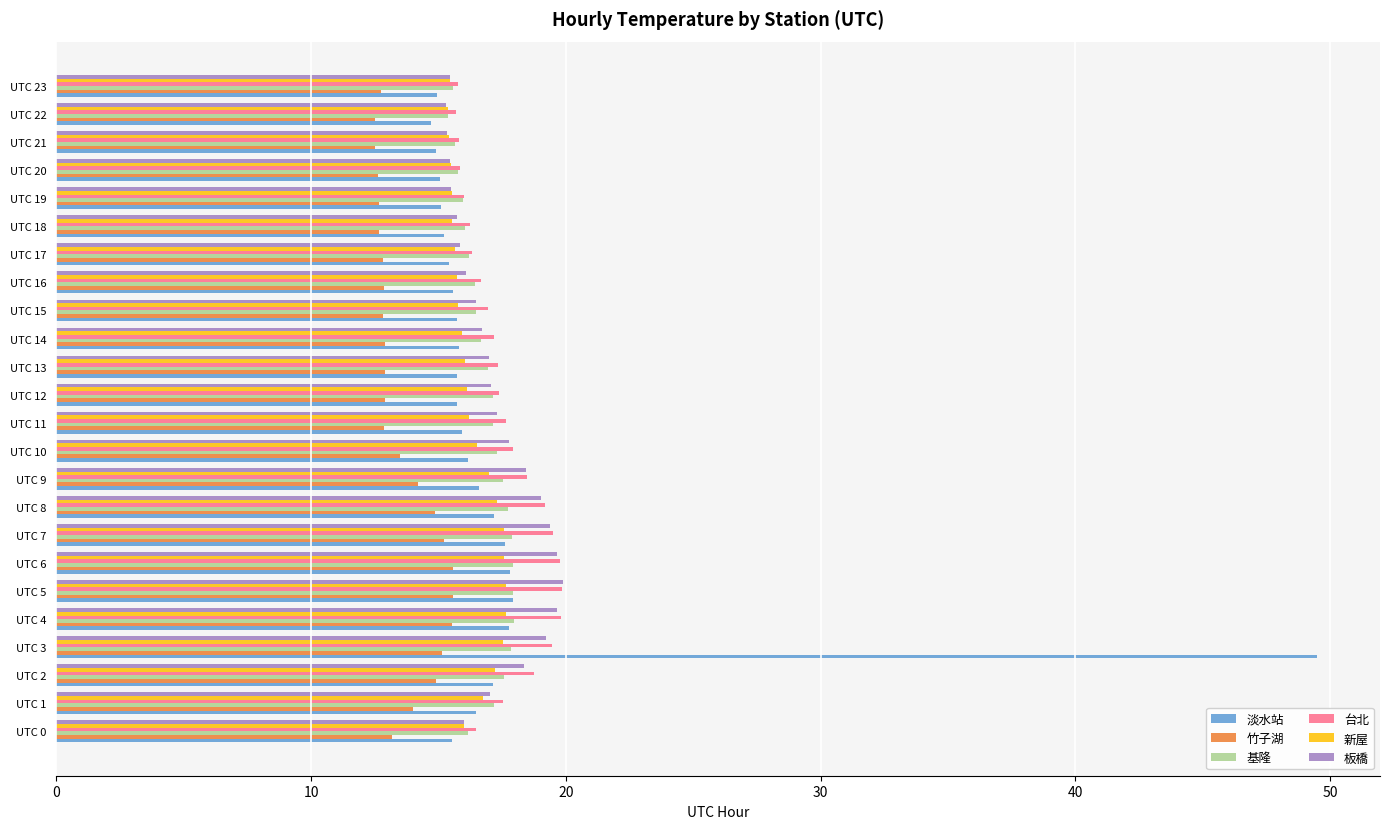

What is the minimum value for 新屋?

15.4